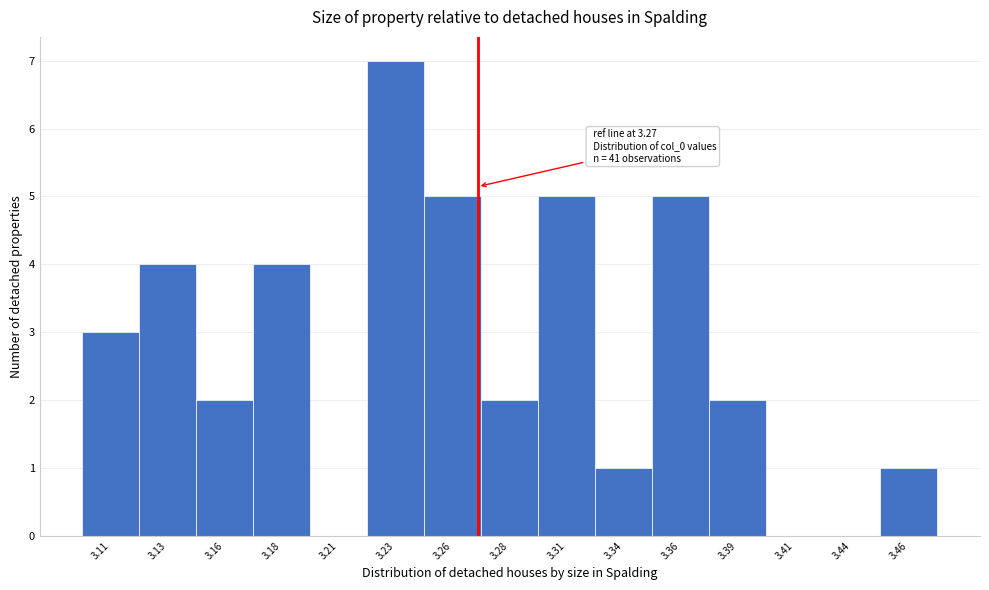

What is the greatest value displayed?

7